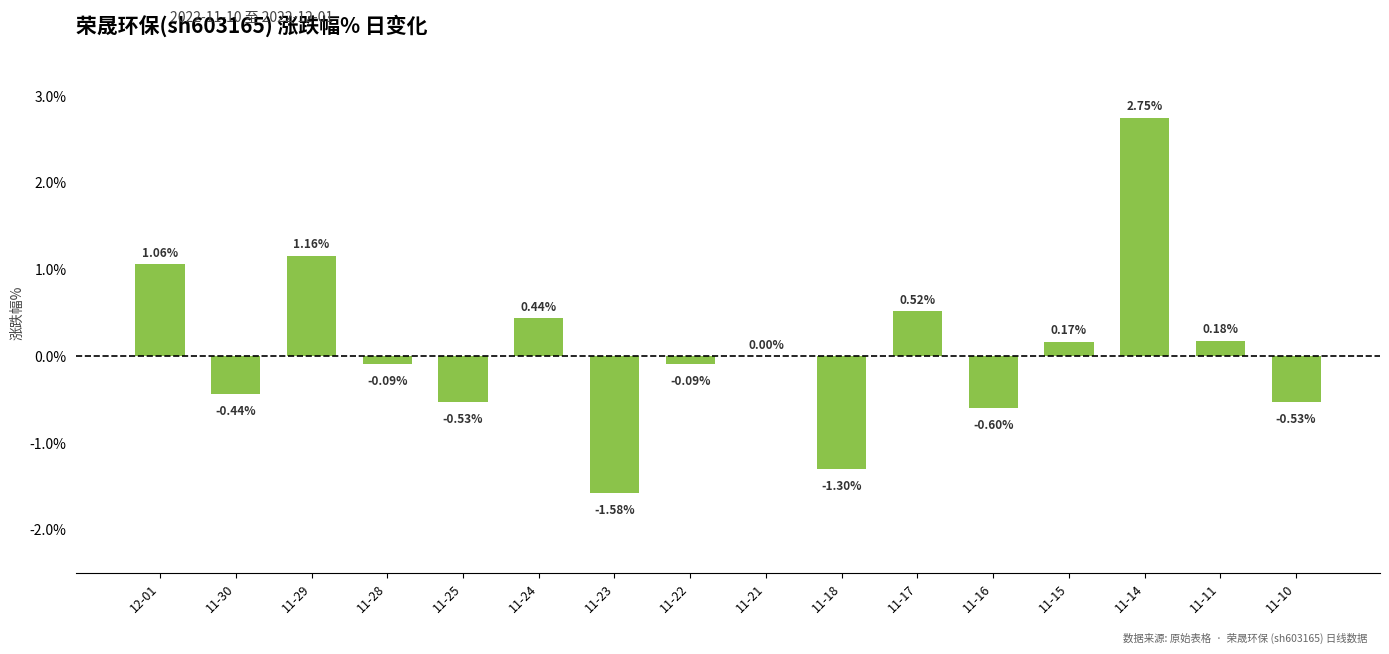

Between 11-25 and 11-24, which is larger?

11-24